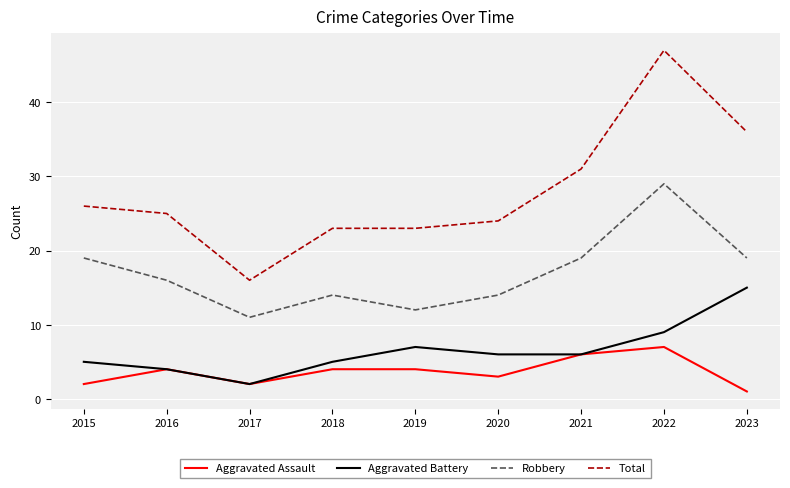

What are all the series names shown in the legend?

Aggravated Assault, Aggravated Battery, Robbery, Total